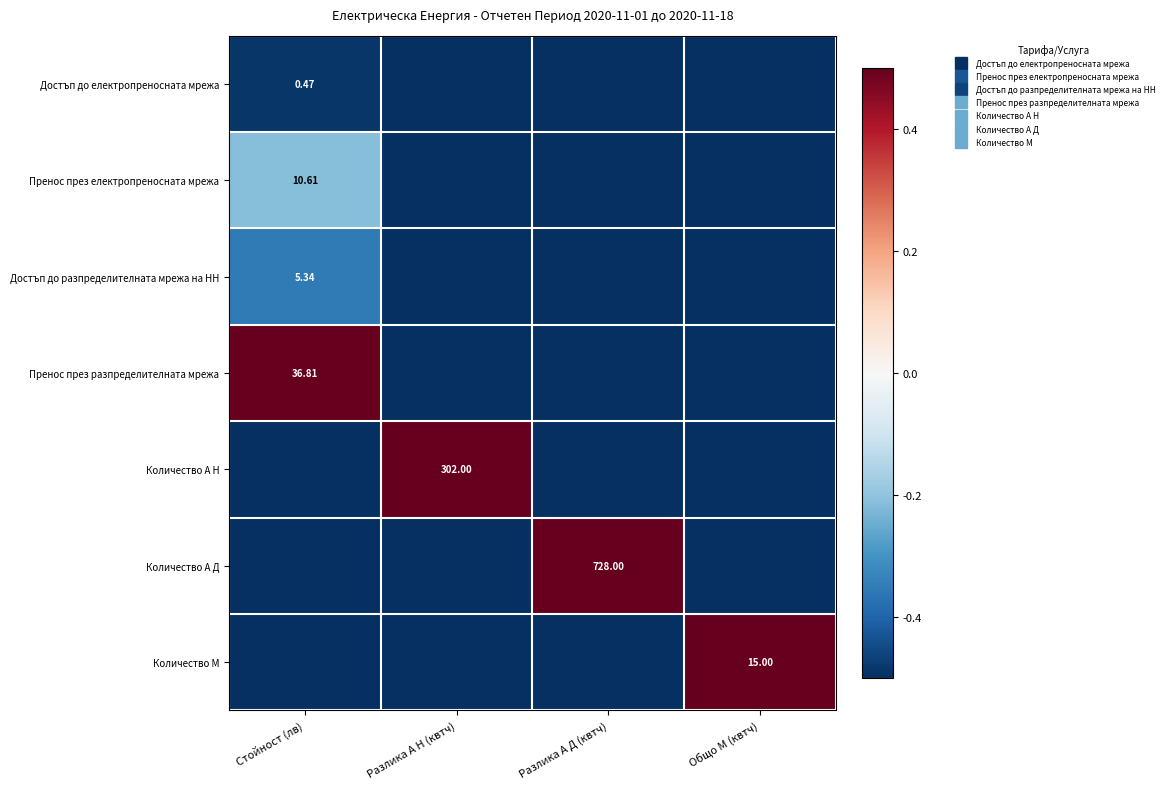

Count the number of categories in the chart.

4